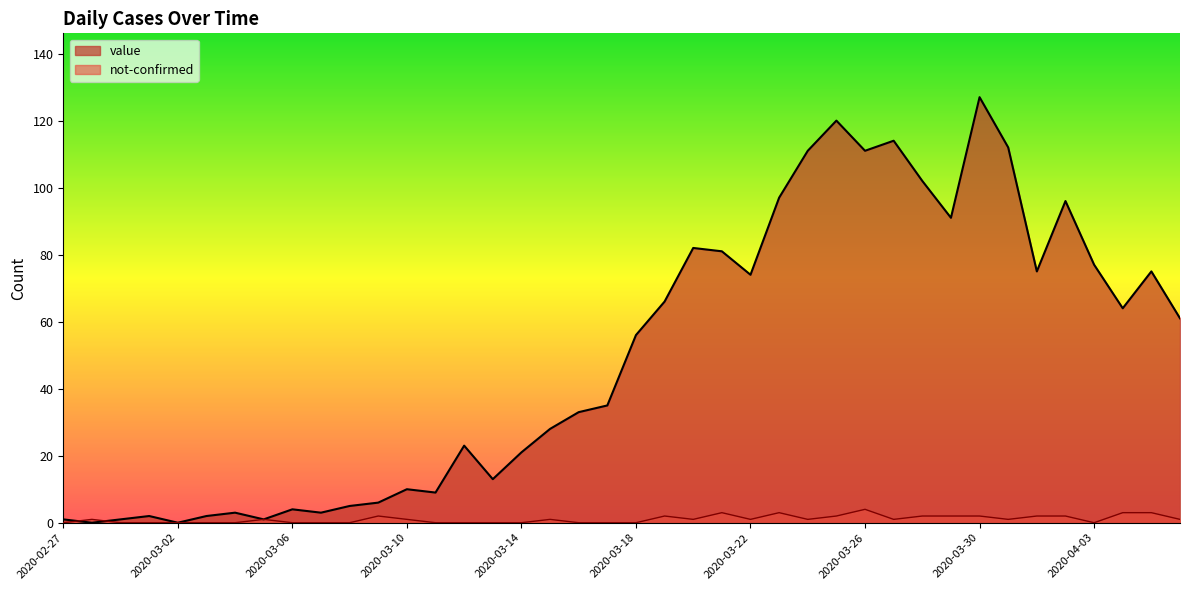

Rank the series at 2020-03-14 from highest to lowest value.

value, not-confirmed